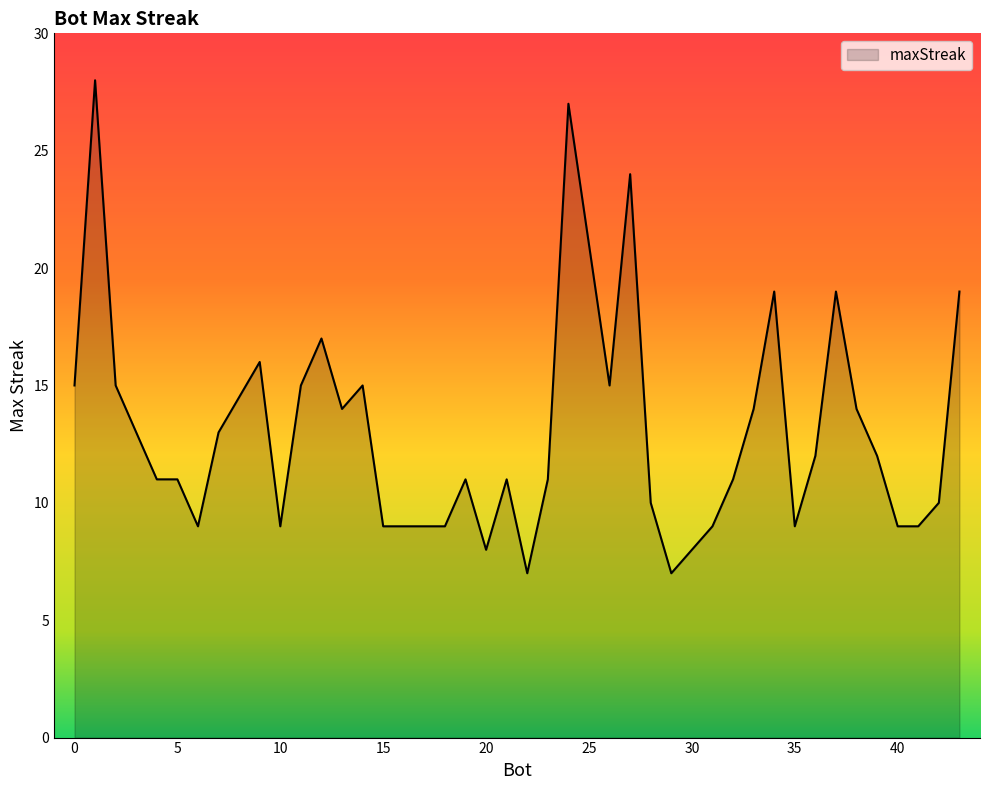

What is the difference between the maximum and minimum values?

21